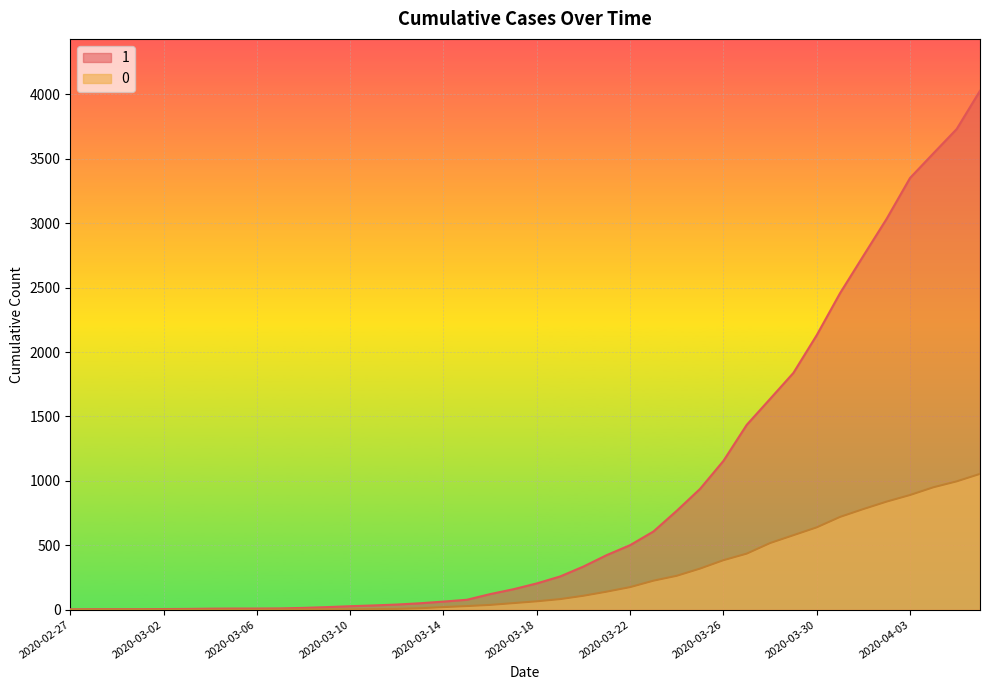

List the labels in order of 0 value, largest first.

2020-04-06, 2020-04-05, 2020-04-04, 2020-04-03, 2020-04-02, 2020-04-01, 2020-03-31, 2020-03-30, 2020-03-29, 2020-03-28, 2020-03-27, 2020-03-26, 2020-03-25, 2020-03-24, 2020-03-23, 2020-03-22, 2020-03-21, 2020-03-20, 2020-03-19, 2020-03-18, 2020-03-17, 2020-03-16, 2020-03-15, 2020-03-14, 2020-03-13, 2020-03-12, 2020-03-11, 2020-03-08, 2020-03-09, 2020-03-10, 2020-03-07, 2020-02-27, 2020-02-28, 2020-02-29, 2020-03-01, 2020-03-02, 2020-03-03, 2020-03-04, 2020-03-05, 2020-03-06